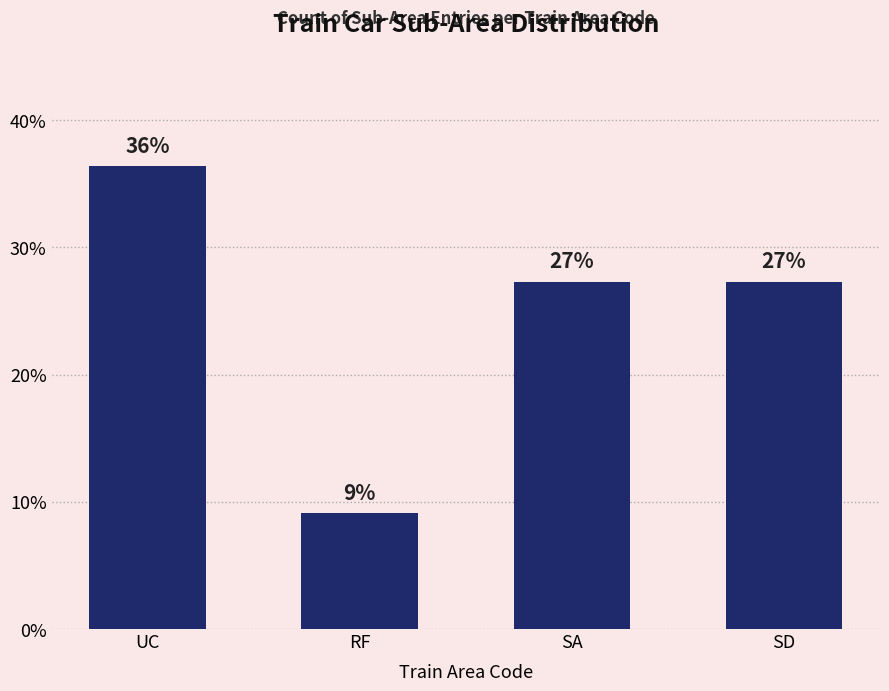

Reading right to left, transcribe all the data shown in this chart.

27.3	27.3	9.1	36.4